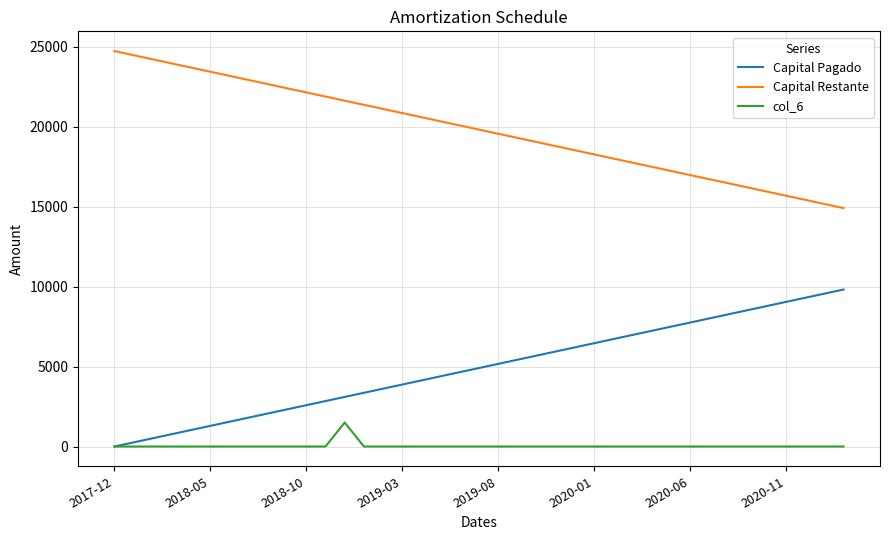

What is the maximum value for Capital Pagado?

9821.9